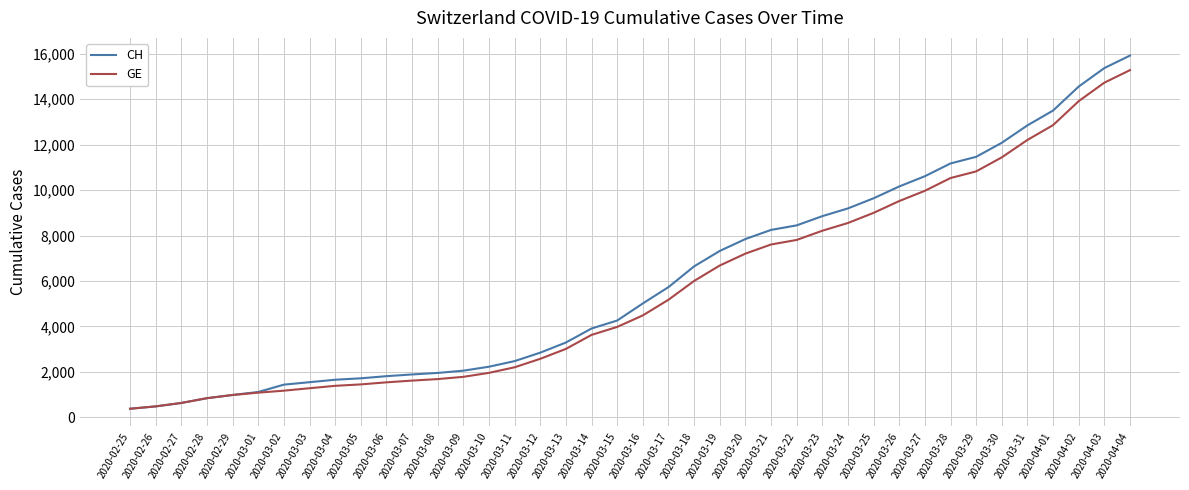

Which series has the largest total across all categories?

CH